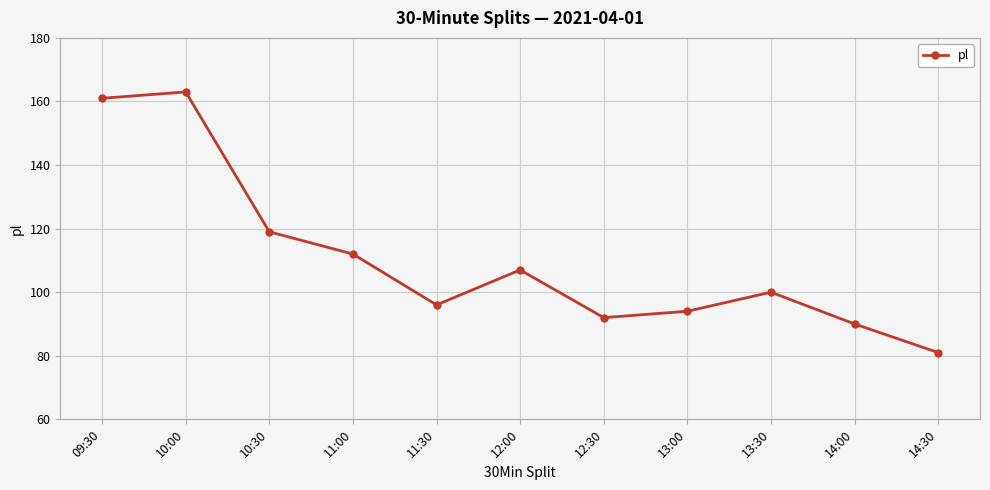

True or false: the data shows 153 at 13:00.

False